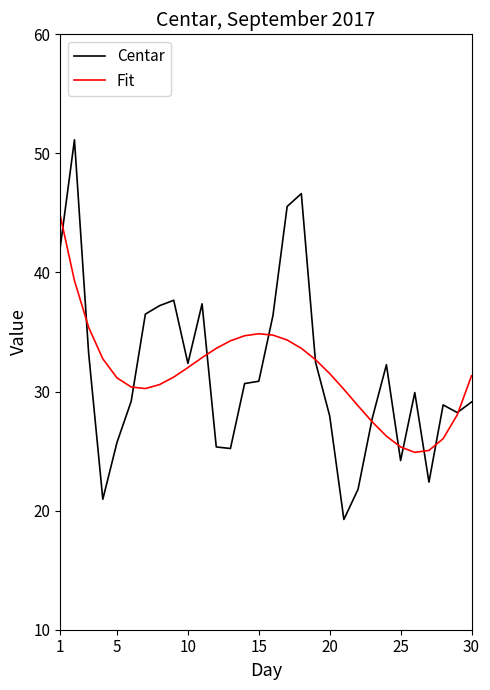

Which series has the widest spread of values?

Centar